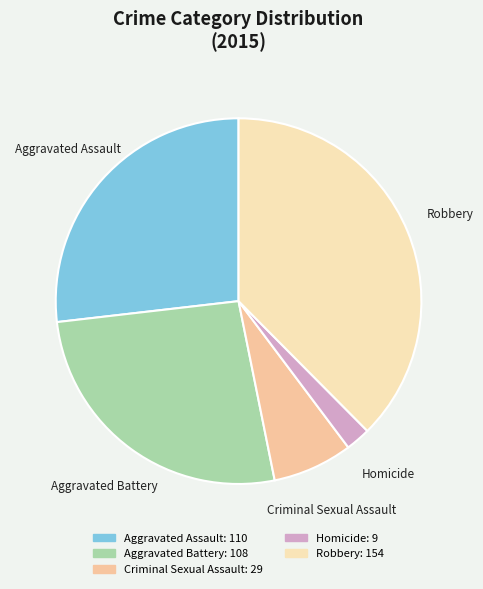

Which slice is the smallest?

Homicide